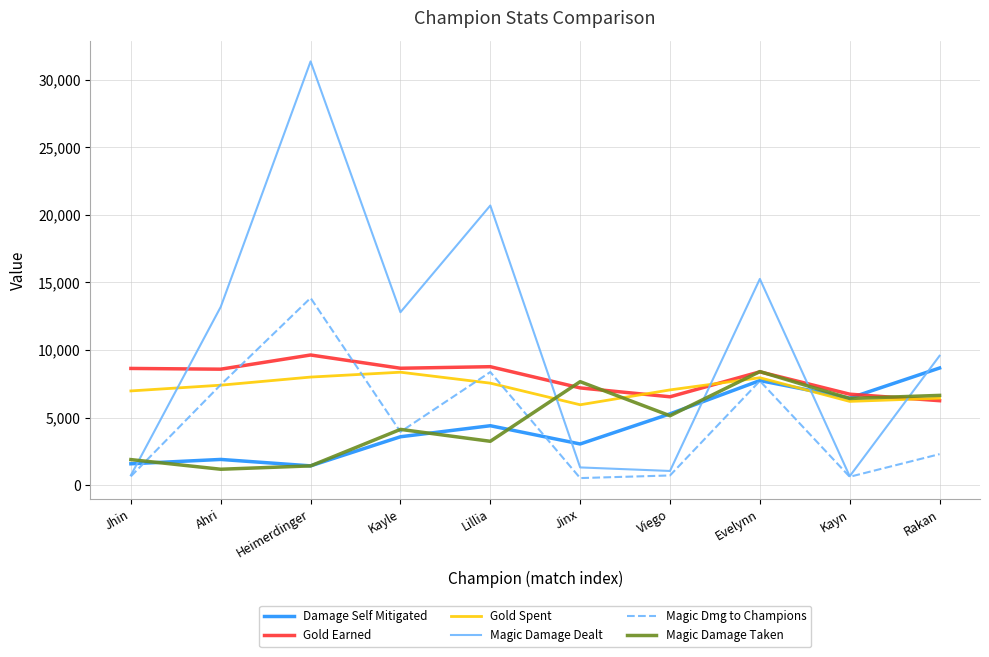

Is it true that Magic Damage Dealt equals 53972 at Heimerdinger?

False